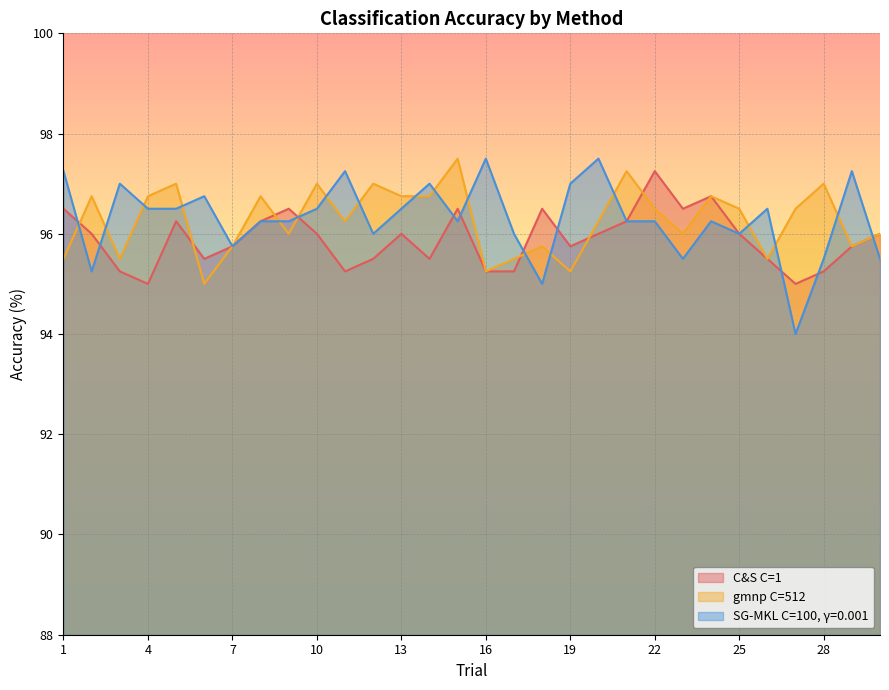

What is the smallest value displayed?

94.0